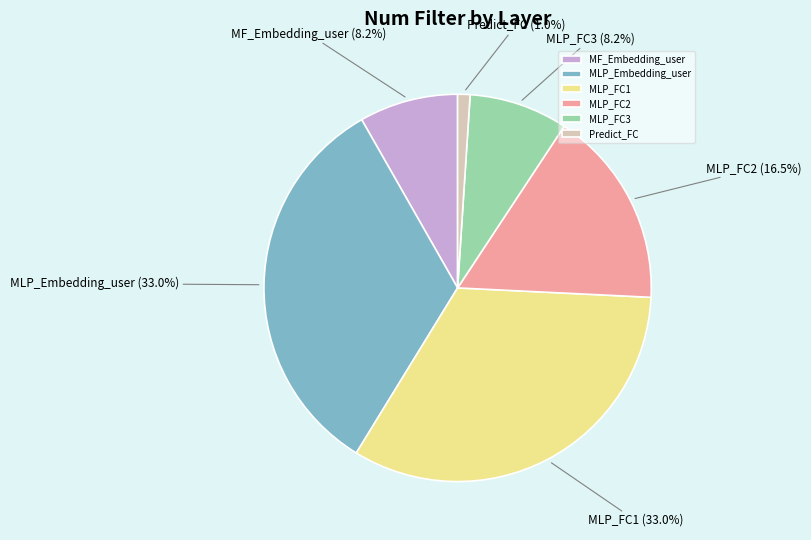

Approximately how many times larger is the value at MLP_FC3 compared to MLP_FC2?

0.5